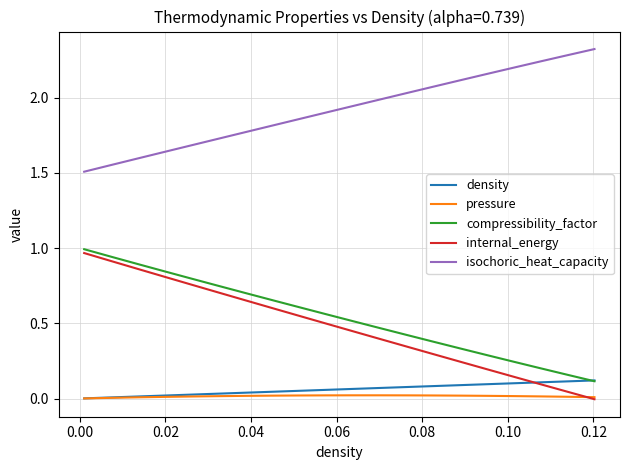

Which series has the largest total across all categories?

isochoric_heat_capacity